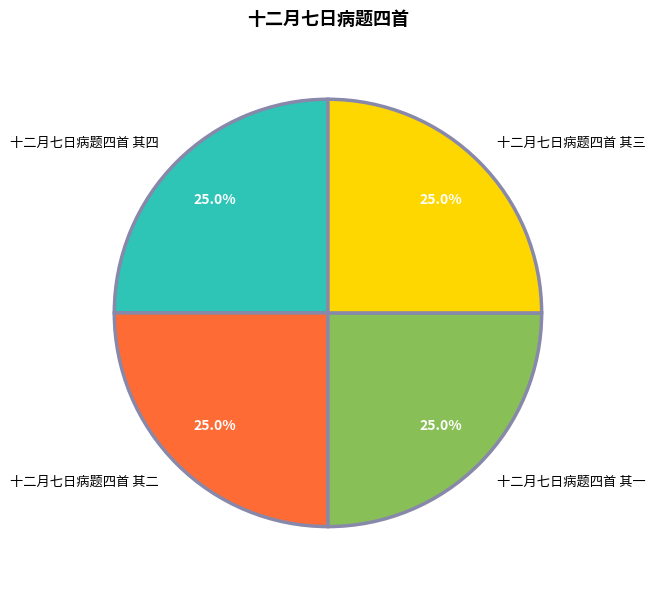

Count the number of slices in the pie.

4